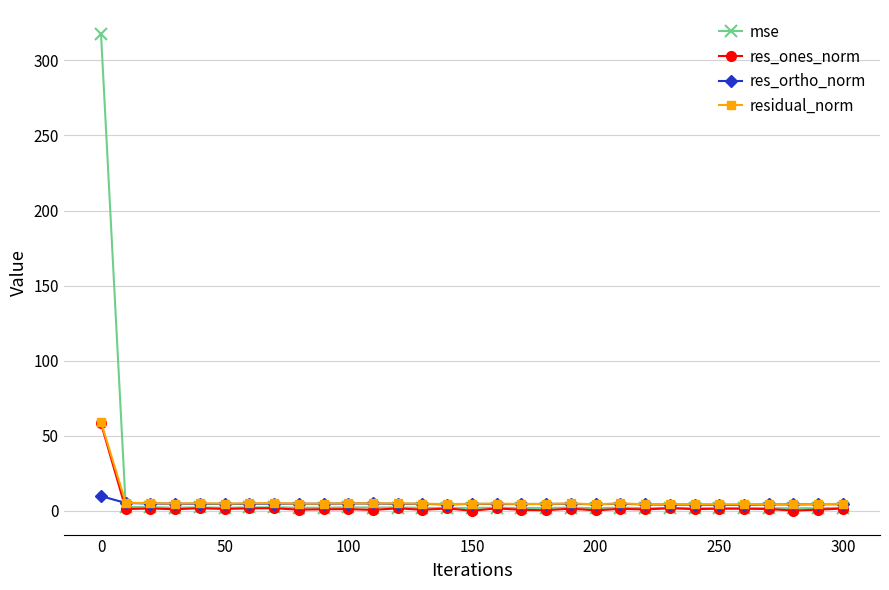

True or false: res_ones_norm has more than 0 interior local peaks.

True